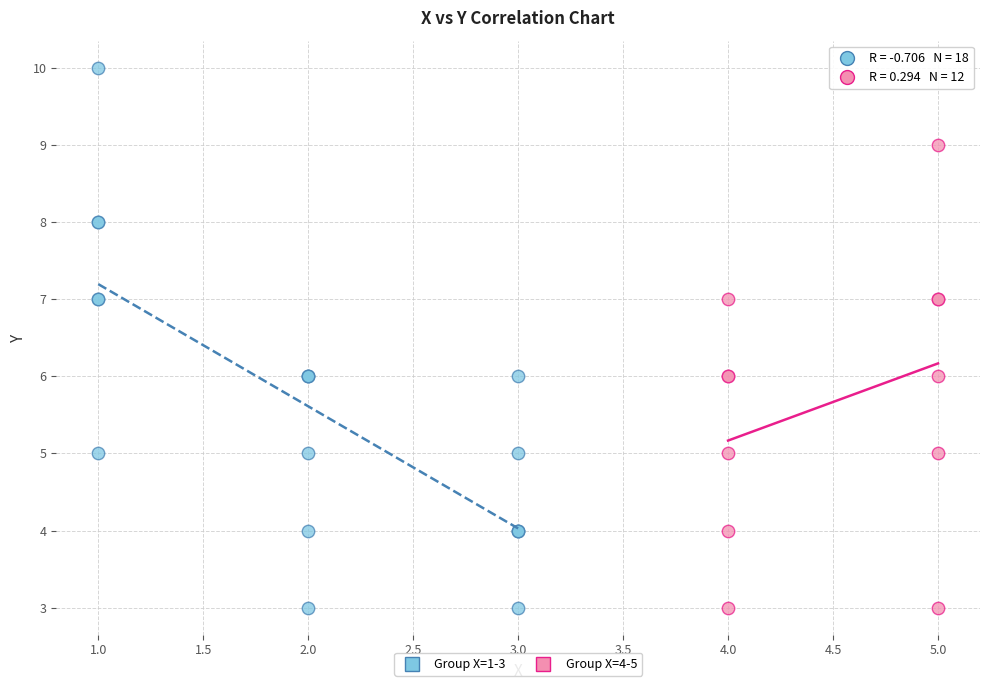

What are all the series names shown in the legend?

Group X=1-3, Group X=4-5